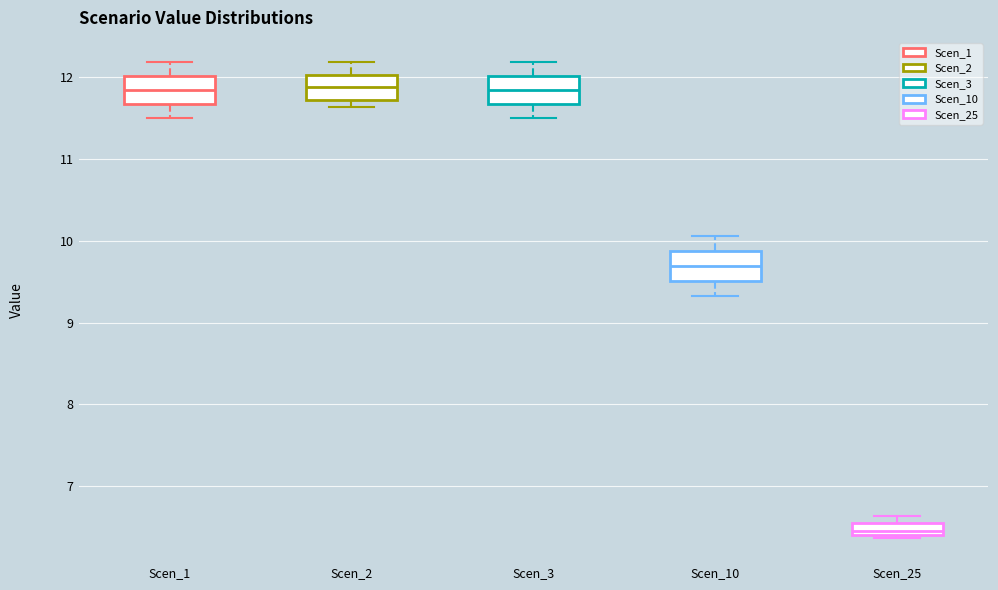

Where is the lower edge of the box for Scen_10 on the y-axis? The values are not printed on the chart, so give them approximately, as read against the axis.

9.5